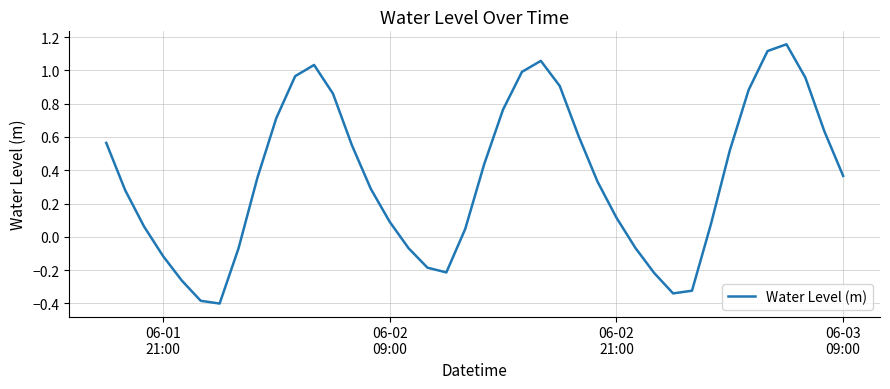

What is the minimum value shown in the chart?

-0.4